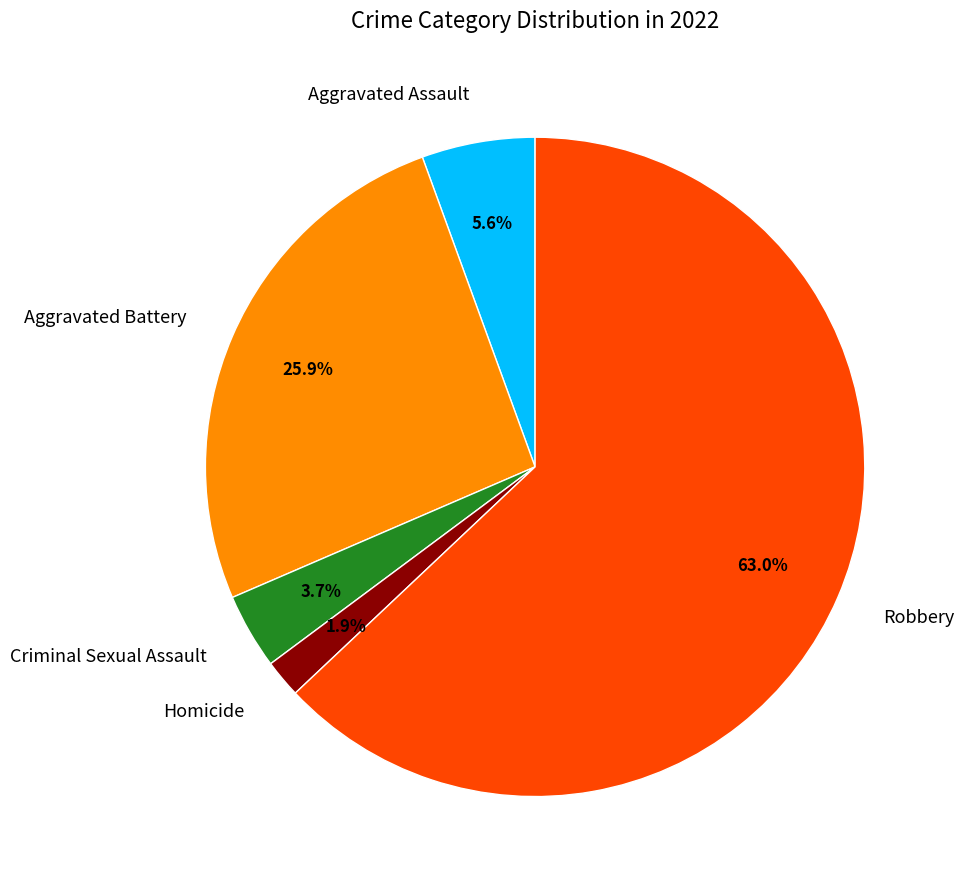

Which category has the smallest portion of the pie?

Homicide